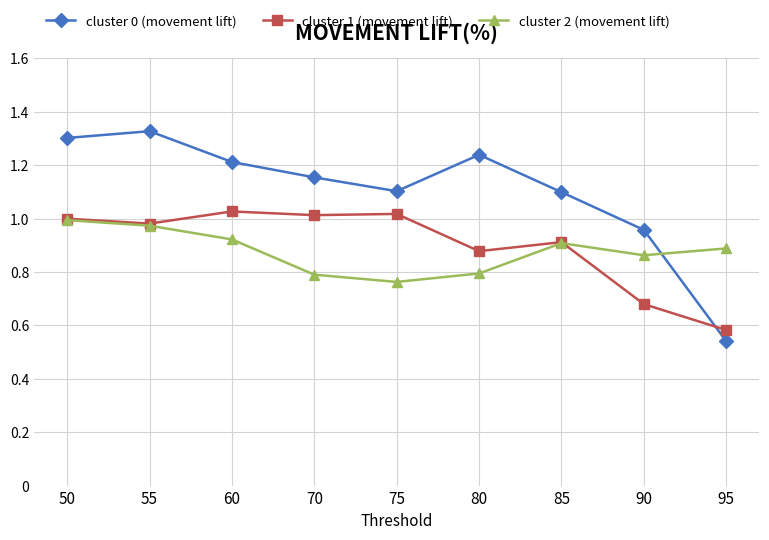

What is the difference between the highest and lowest values at 60?

0.3